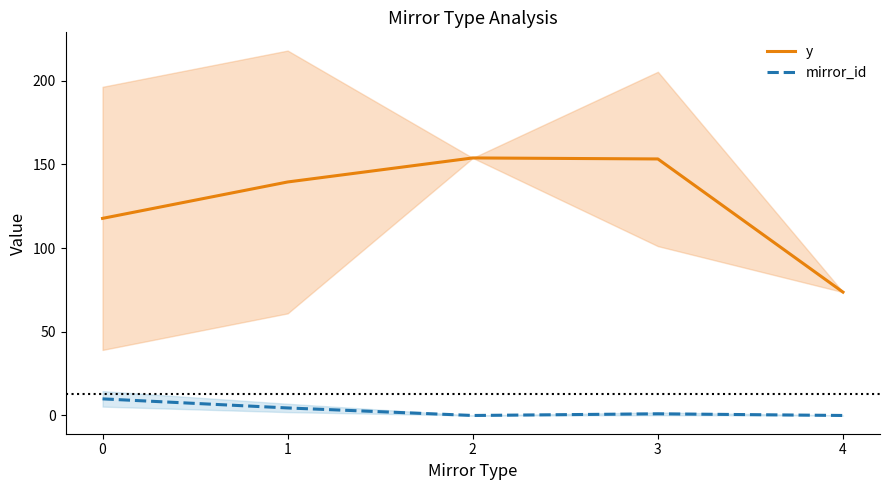

How many lines are shown in the chart?

2